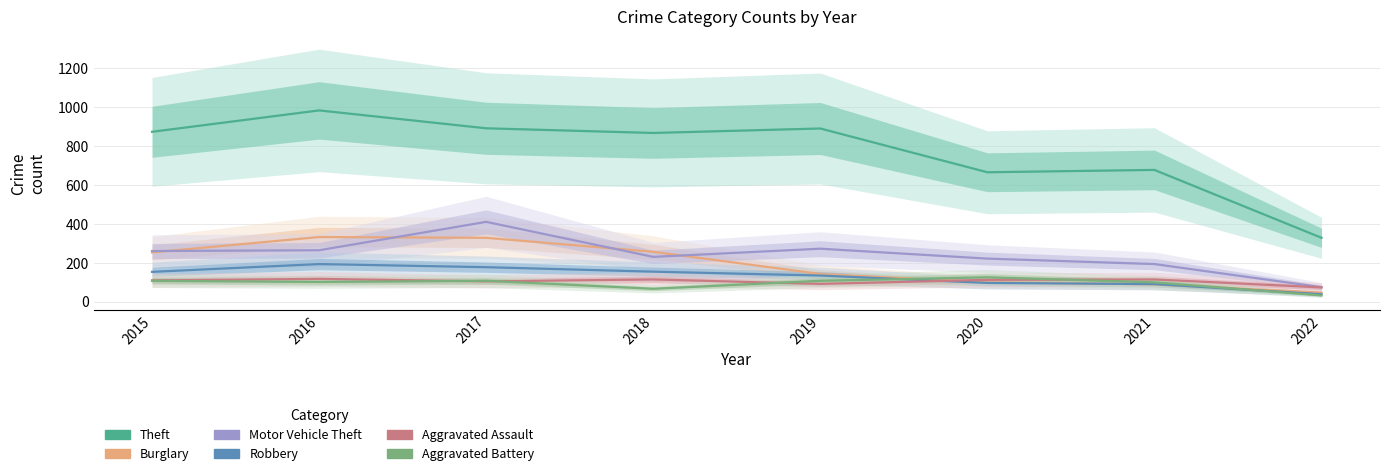

Reading left to right, list all the values displayed in this chart.

Theft: 2015=874	2016=984	2017=892	2018=868	2019=891	2020=666	2021=678	2022=329
Burglary: 2015=254	2016=333	2017=329	2018=257	2019=143	2020=100	2021=90	2022=47
Motor Vehicle Theft: 2015=261	2016=265	2017=411	2018=231	2019=273	2020=222	2021=194	2022=75
Robbery: 2015=154	2016=194	2017=178	2018=155	2019=135	2020=97	2021=91	2022=39
Aggravated Assault: 2015=110	2016=118	2017=105	2018=115	2019=92	2020=113	2021=115	2022=74
Aggravated Battery: 2015=108	2016=102	2017=108	2018=67	2019=108	2020=126	2021=100	2022=33